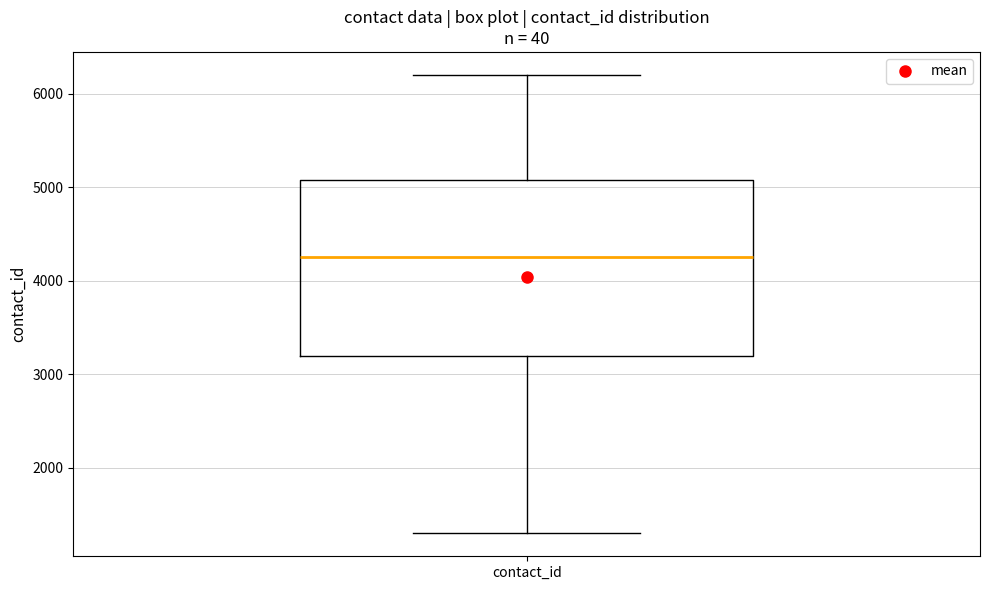

Where does the median line of the box for contact_id sit on the y-axis? The values are not printed on the chart, so give them approximately, as read against the axis.

4300